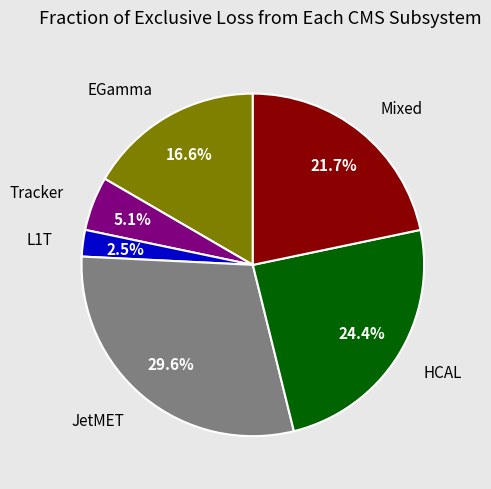

Rank the categories by value from lowest to highest.

L1T, Tracker, EGamma, Mixed, HCAL, JetMET